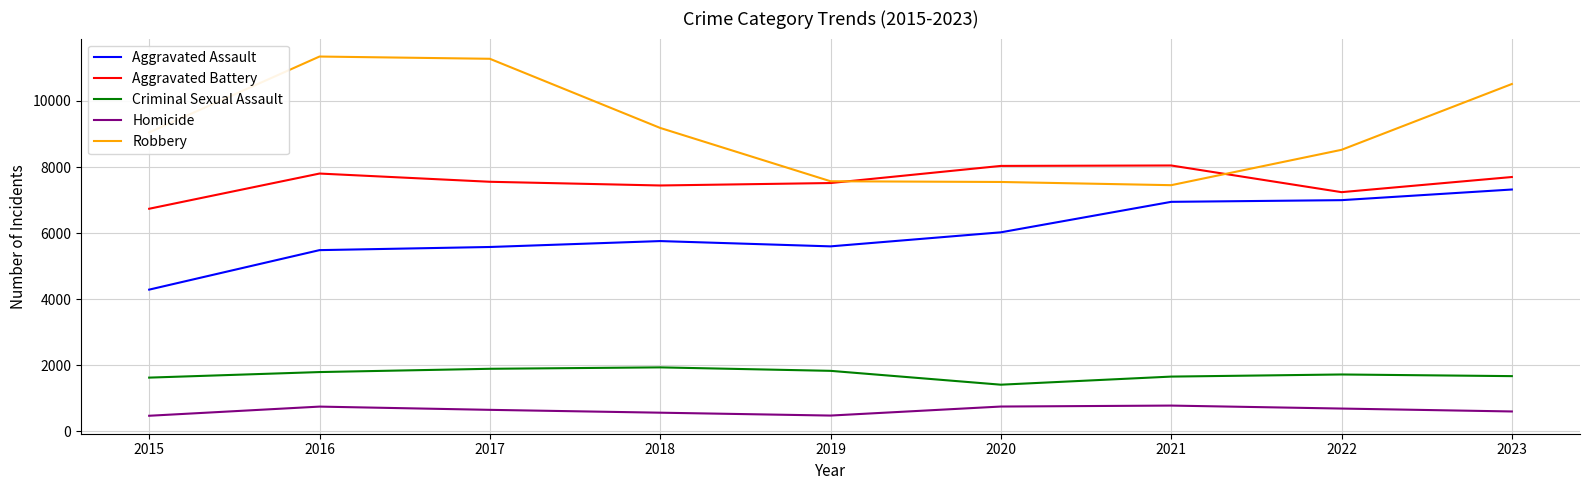

Is the value of Robbery at 2016 greater than the value of Criminal Sexual Assault at 2021?

Yes